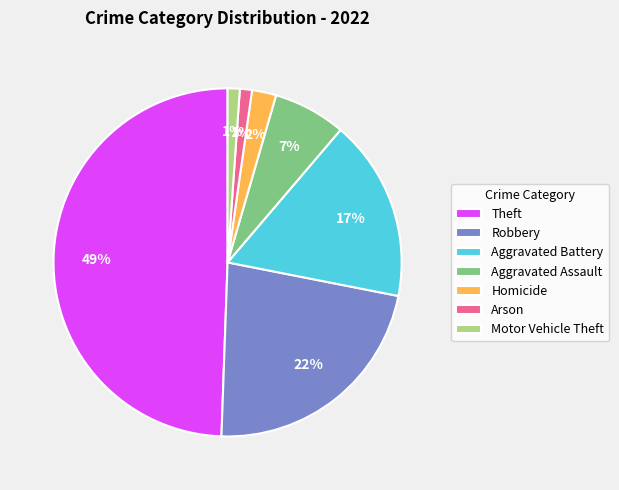

Do Robbery and Homicide together represent more than half of the pie?

No